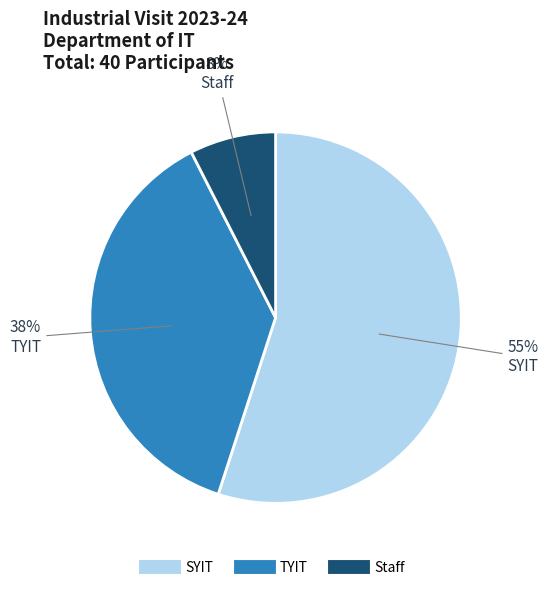

Is the sum of SYIT and TYIT greater than half?

Yes